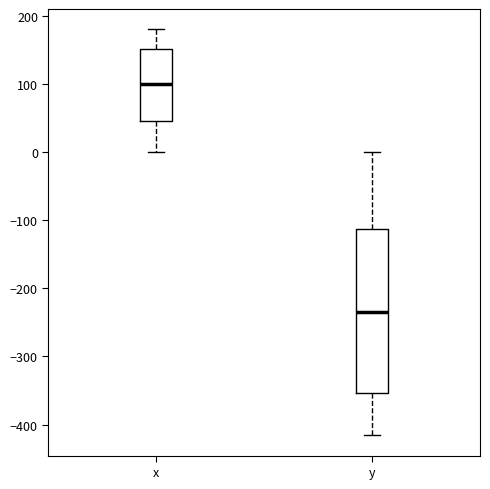

Reading left to right, read every box against the y-axis: the position of its median line, the range the box covers, and the ends of its whiskers. The values are not printed on the chart, so give them approximately, as read against the axis.

x: median 100, box 50 to 150, whiskers 0 to 180
y: median -240, box -350 to -110, whiskers -420 to 0